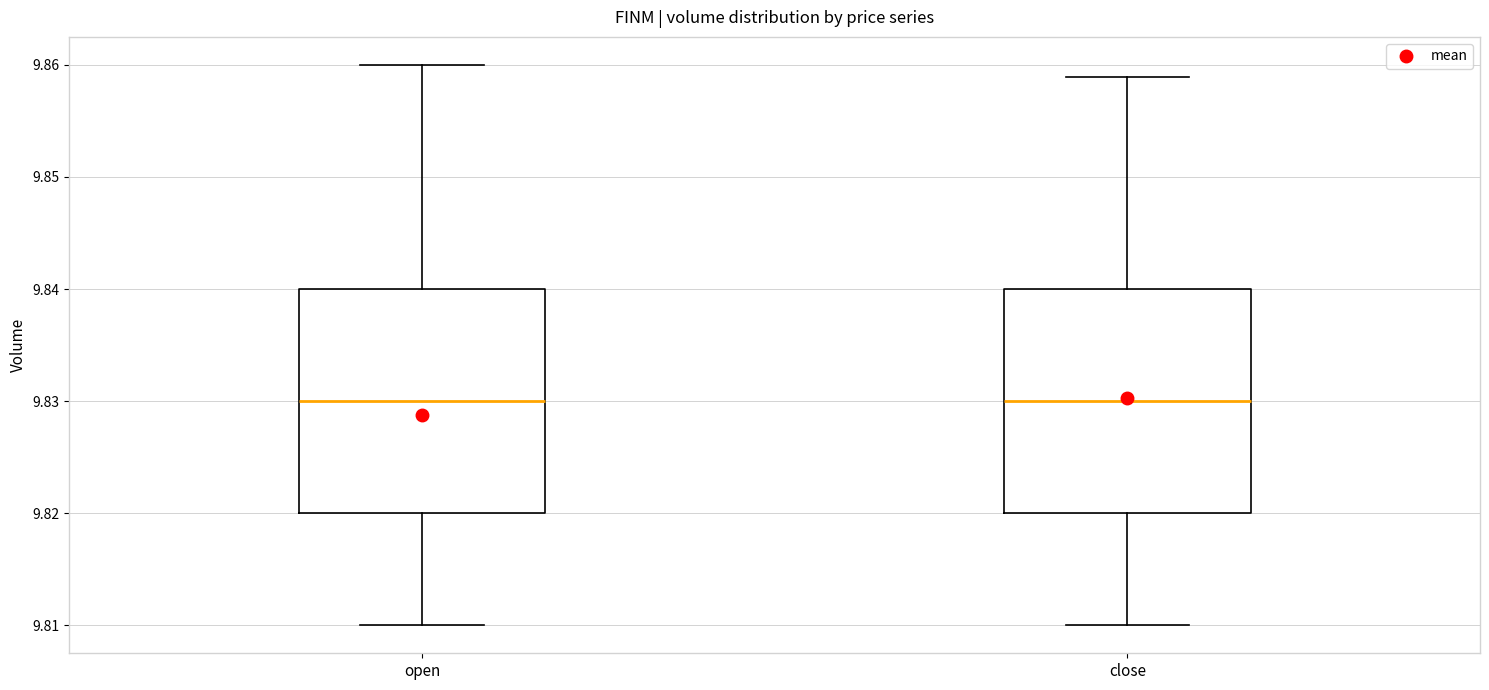

Reading left to right, transcribe this box plot: for each box, give where its median line is, the range the box spans, and where its two whiskers end, as read against the y-axis. The values are not printed on the chart, so give them approximately, as read against the axis.

open: median 9.830, box 9.820 to 9.840, whiskers 9.810 to 9.860
close: median 9.830, box 9.820 to 9.840, whiskers 9.810 to 9.859